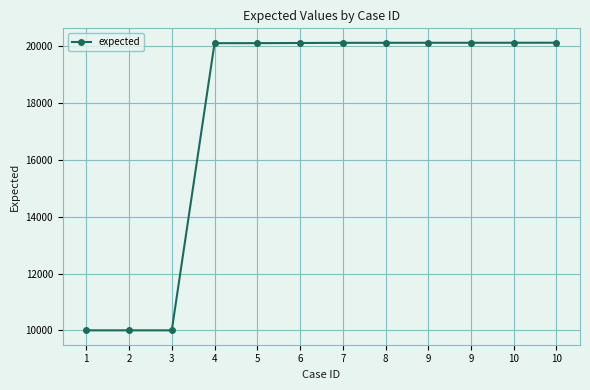

Is it true that the value at 5 is 20104?

True